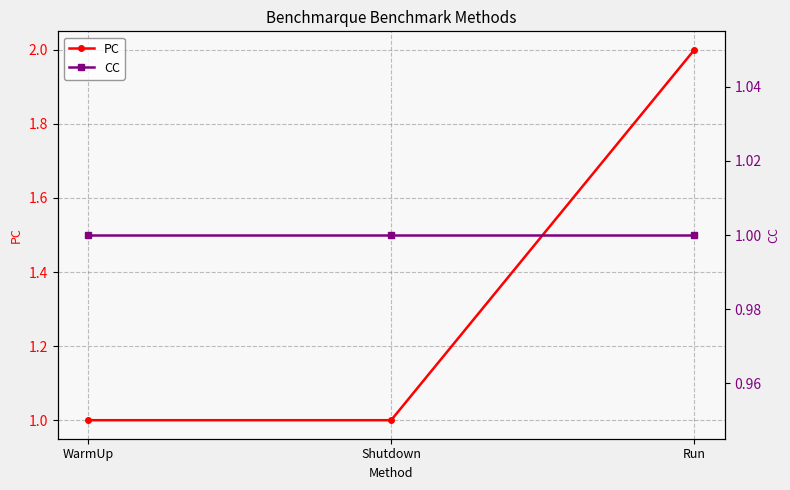

At which category is the sum across all series the highest?

Run